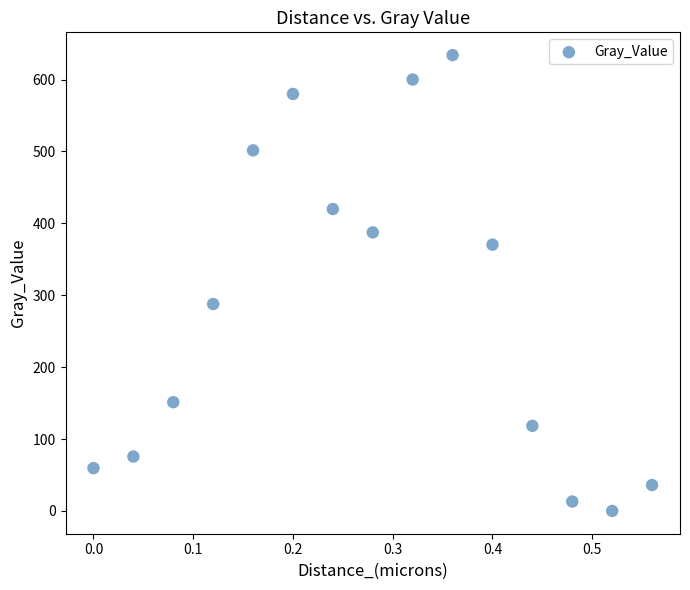

What is the range of Y values (max minus min)?

633.9